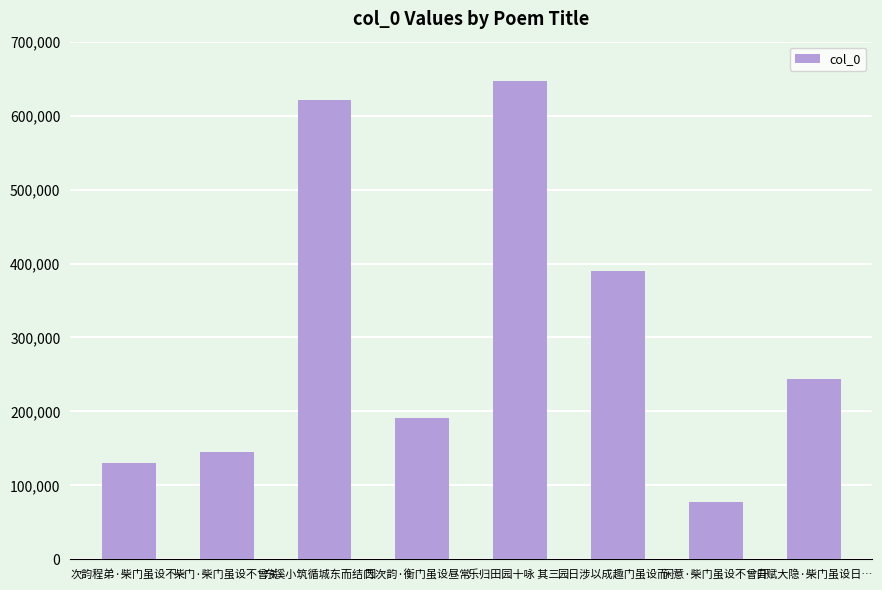

Rank the categories by value from lowest to highest.

闲意·柴门虽设不曾开, 次韵程弟·柴门虽设不…, 柴门·柴门虽设不曾关, 因次韵·衡门虽设昼常…, 自赋大隐·柴门虽设日…, 园日涉以成趣门虽设而…, 东溪小筑循城东而结门…, 乐归田园十咏 其三 …